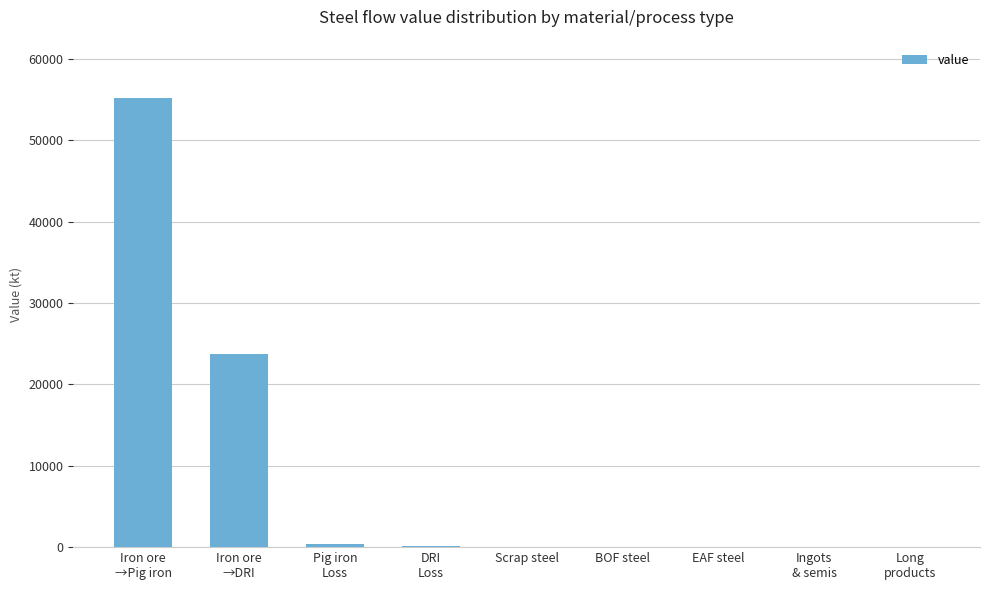

Does the chart contain stacked bars?

No